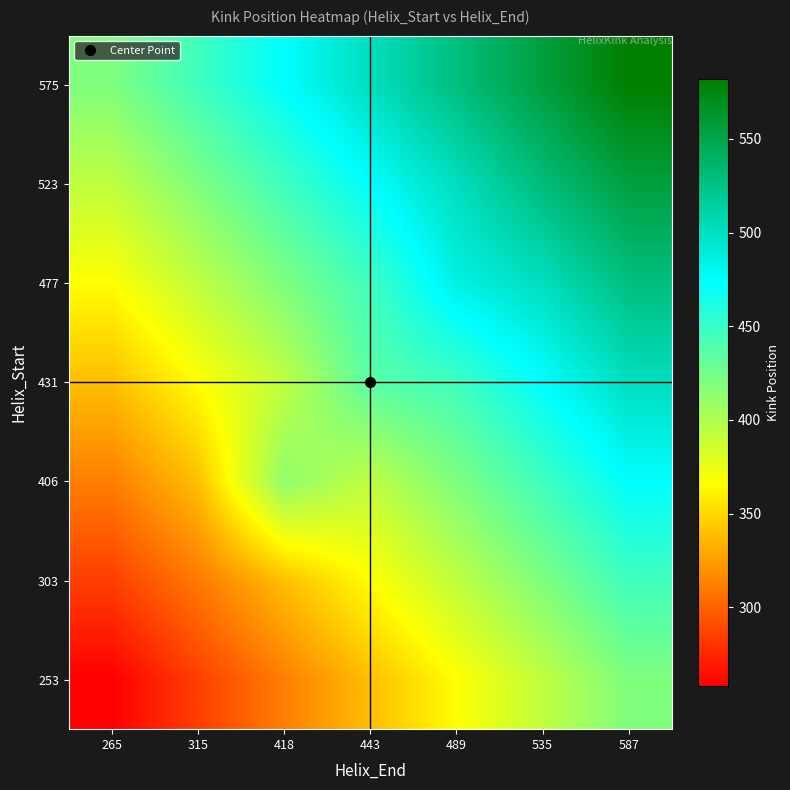

How many distinct data groups are displayed?

7